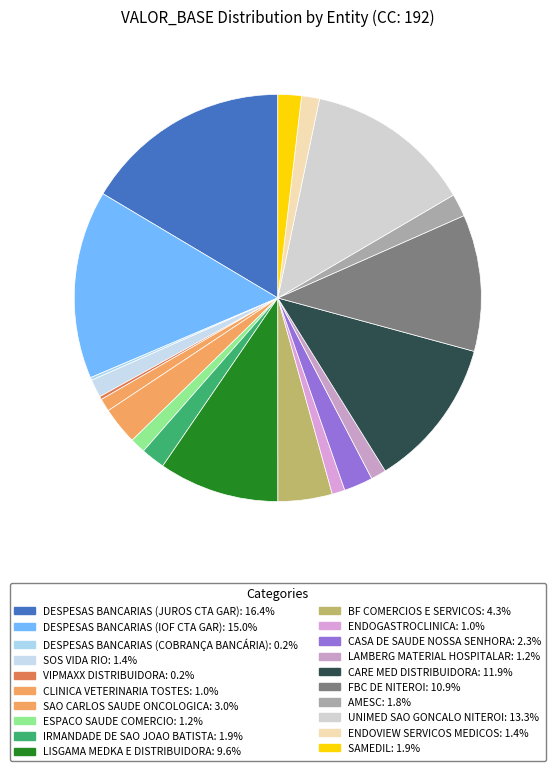

What is the total percentage of CARE MED DISTRIBUIDORA and ESPACO SAUDE COMERCIO?

13.1%